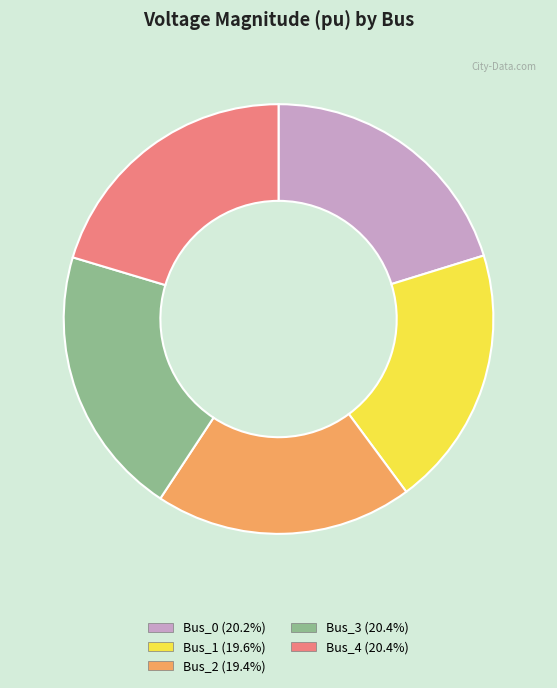

Is the sum of Bus_4 and Bus_0 greater than half?

No